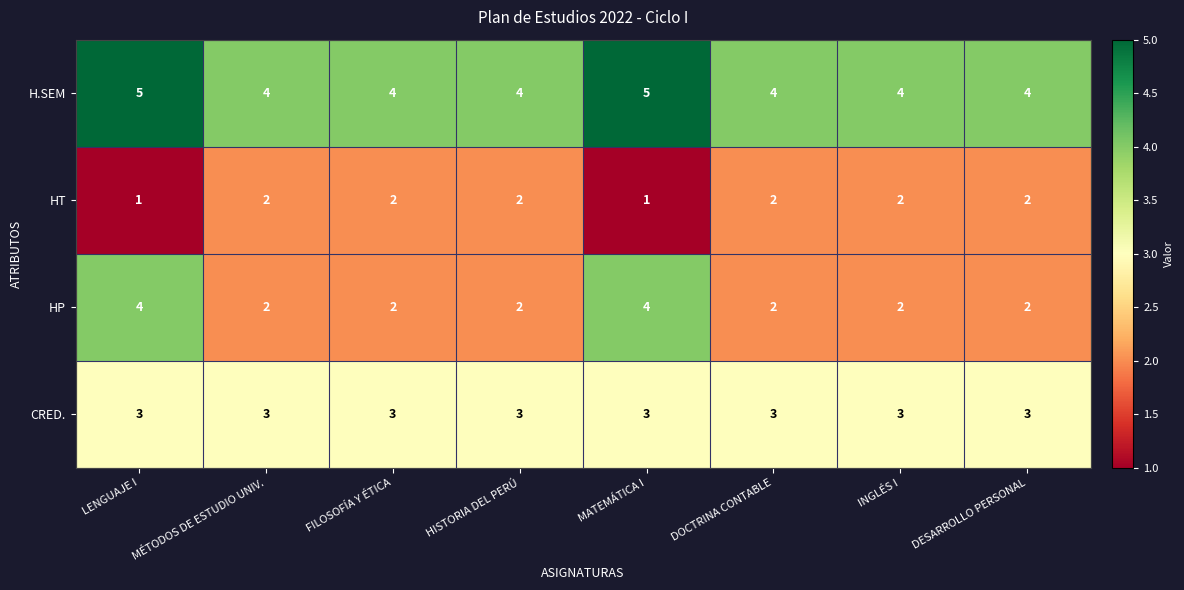

The H.SEM series shows 2 at FILOSOFÍA Y ÉTICA. True or false?

False